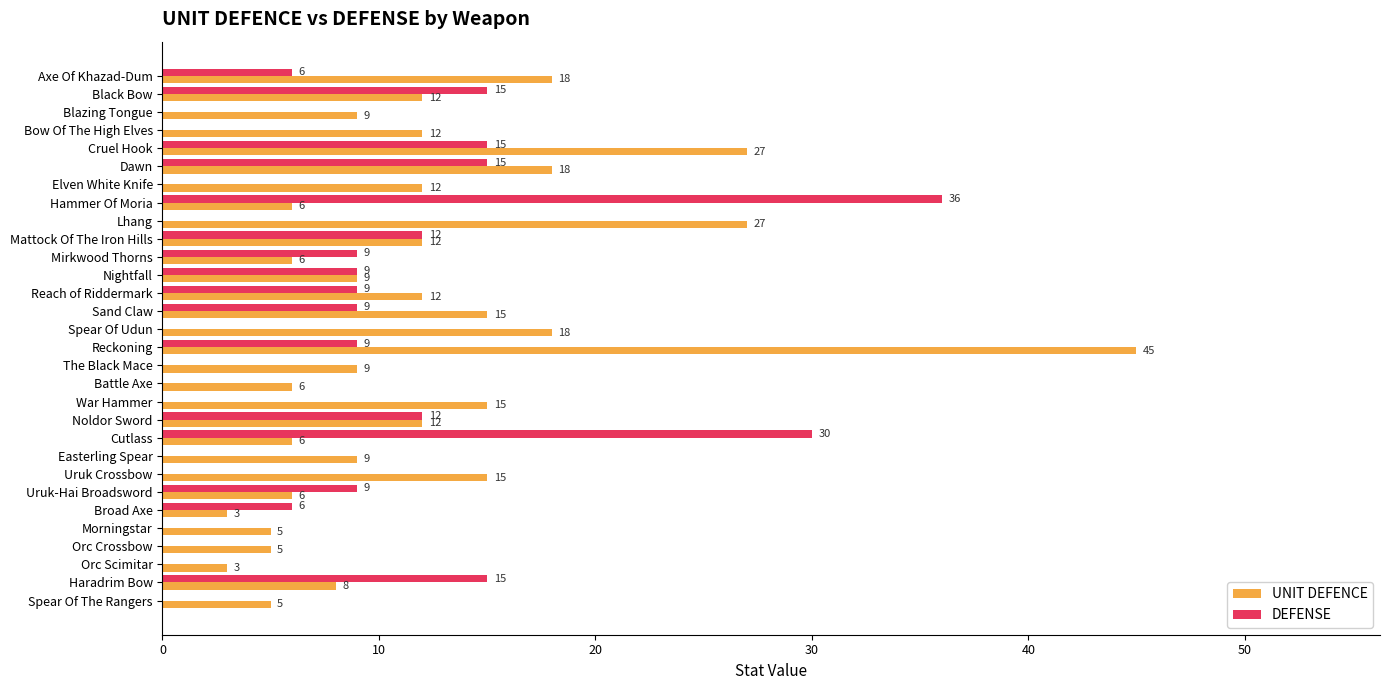

True or false: UNIT DEFENCE has a value of 18 at Axe Of Khazad-Dum.

True